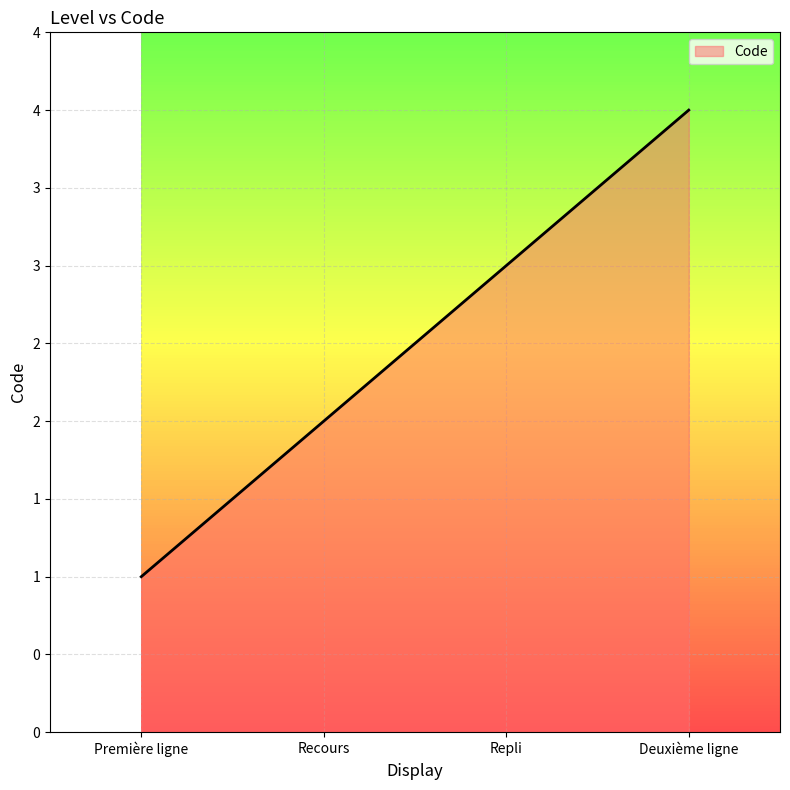

Which category has the highest value across all series?

Deuxième ligne